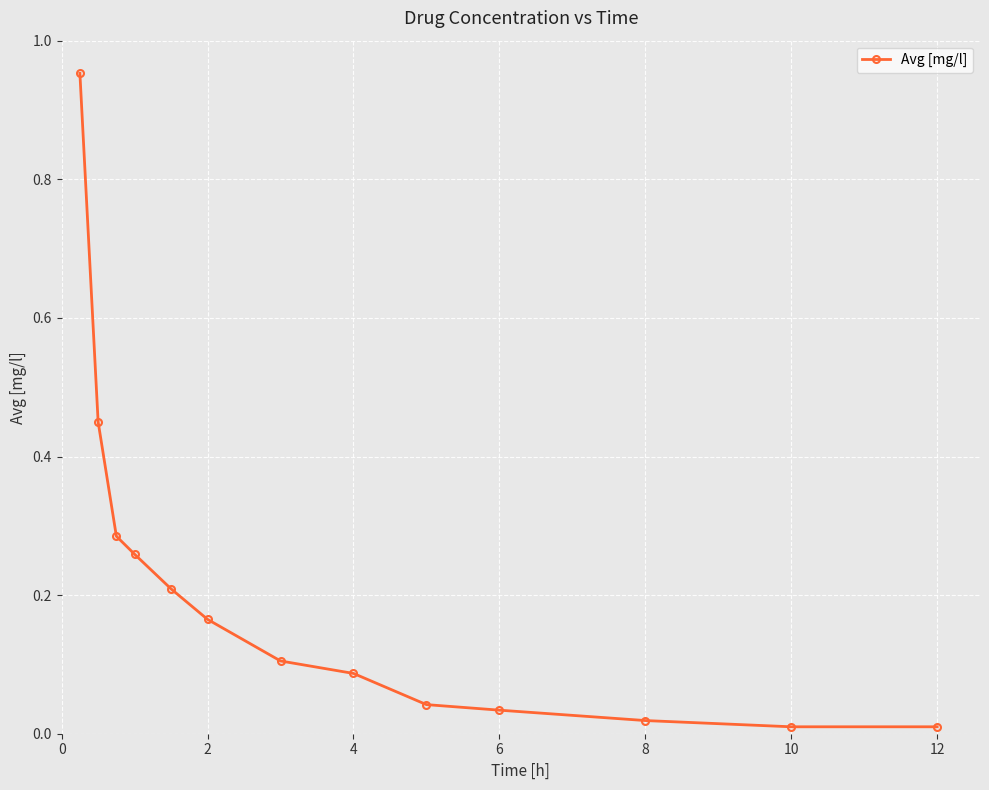

What is the difference between the maximum and minimum values?

0.9